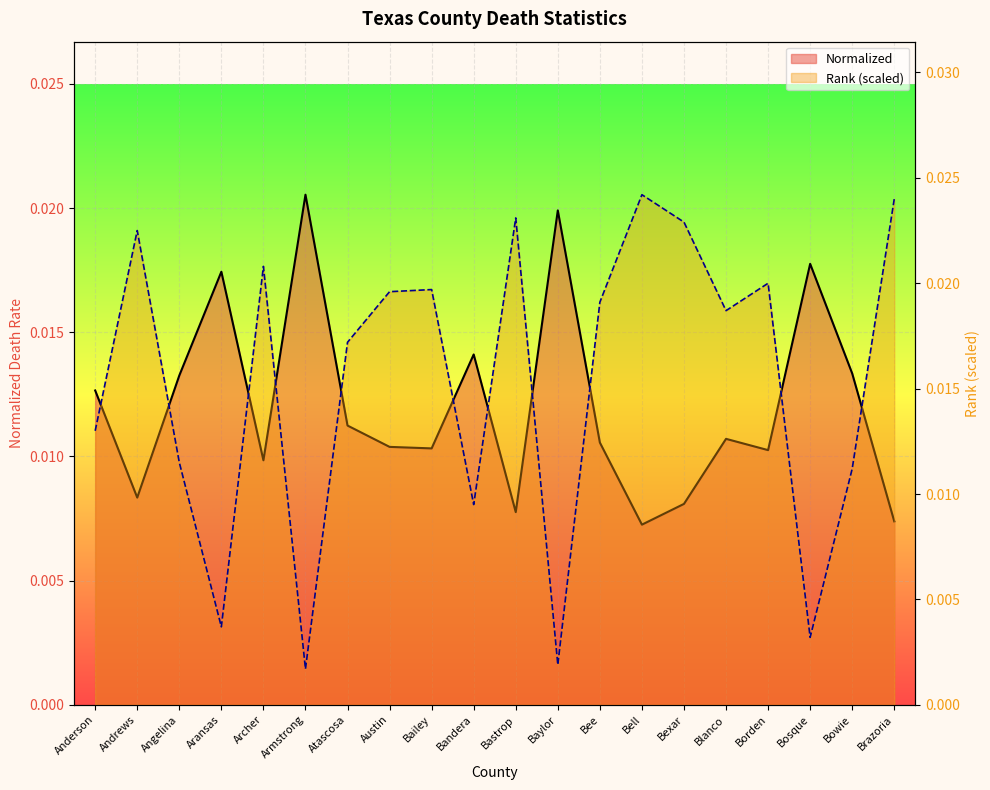

Which category has the highest value in the Normalized series?

Armstrong